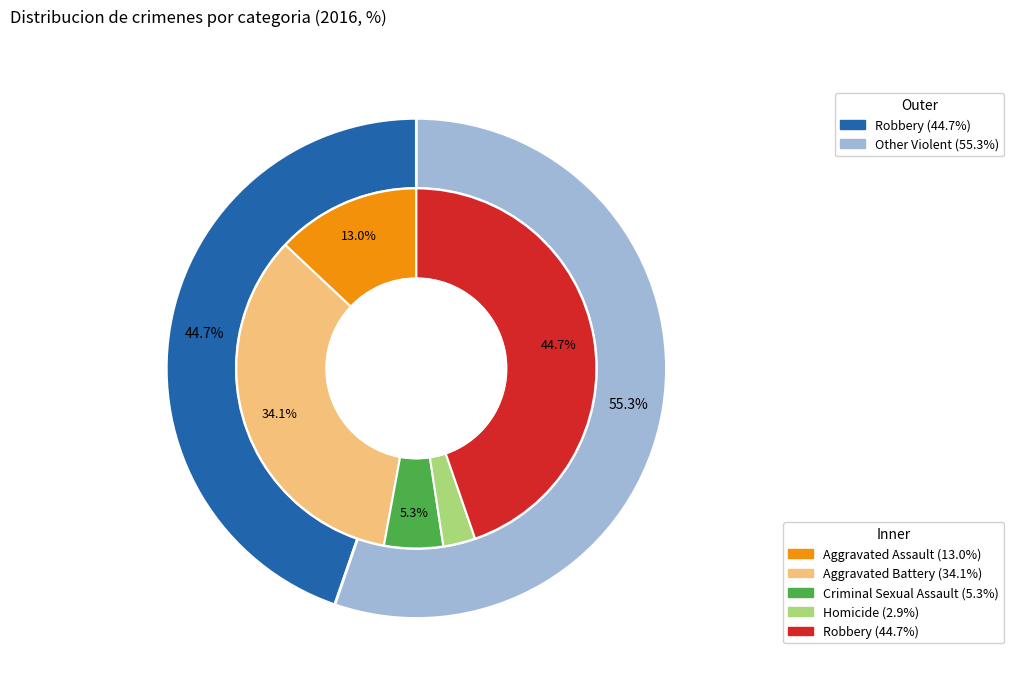

What percentage is the 1 slice, to the nearest percent?

34%